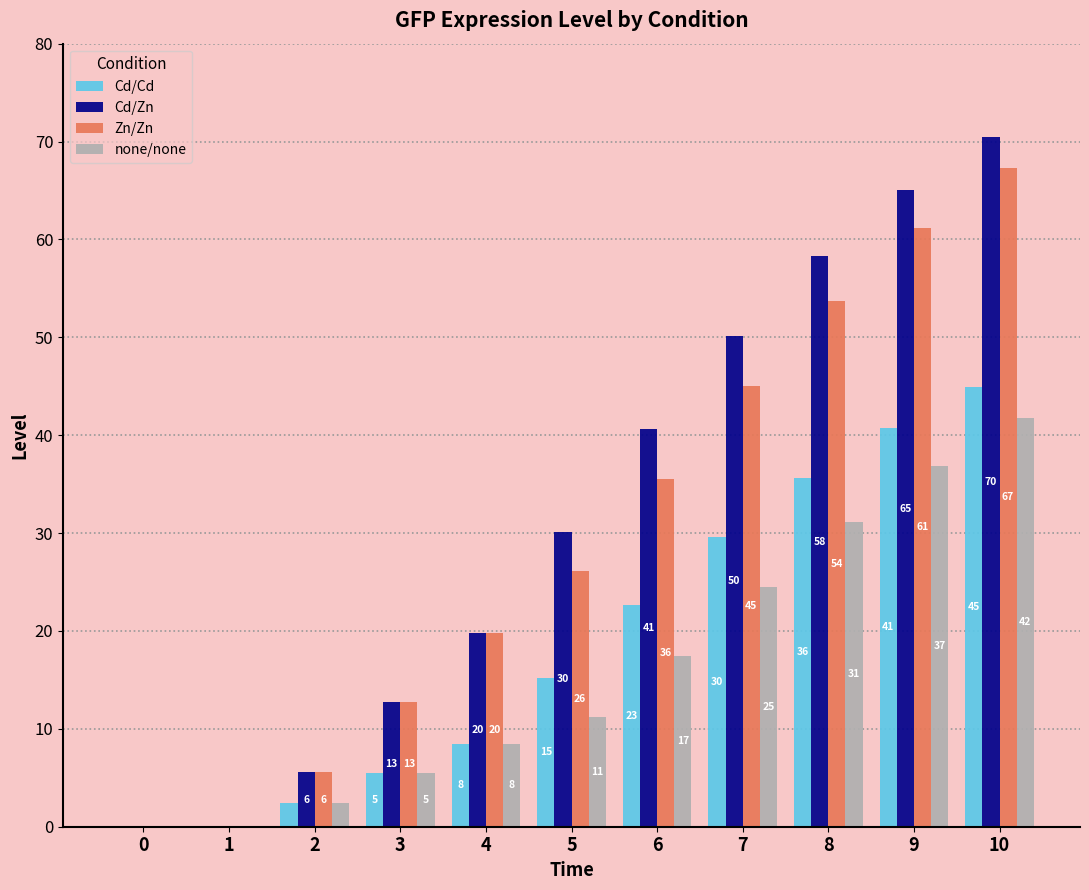

How many groups of bars are there?

11